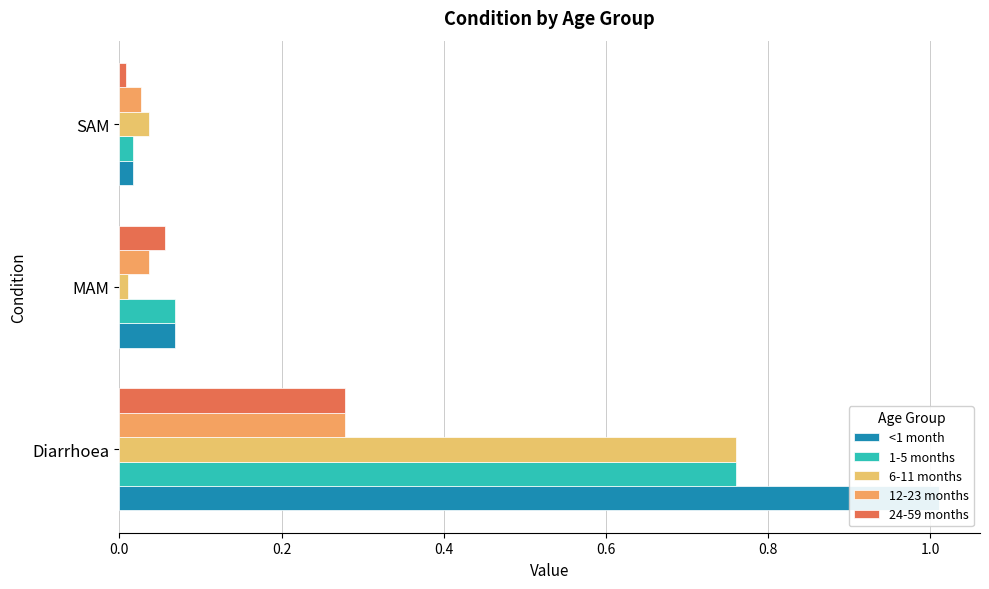

Reading right to left, what are all the values shown in this chart?

<1 month: 0.0	0.1	1.0
1-5 months: 0.0	0.1	0.8
6-11 months: 0.0	0.0	0.8
12-23 months: 0.0	0.0	0.3
24-59 months: 0.0	0.1	0.3